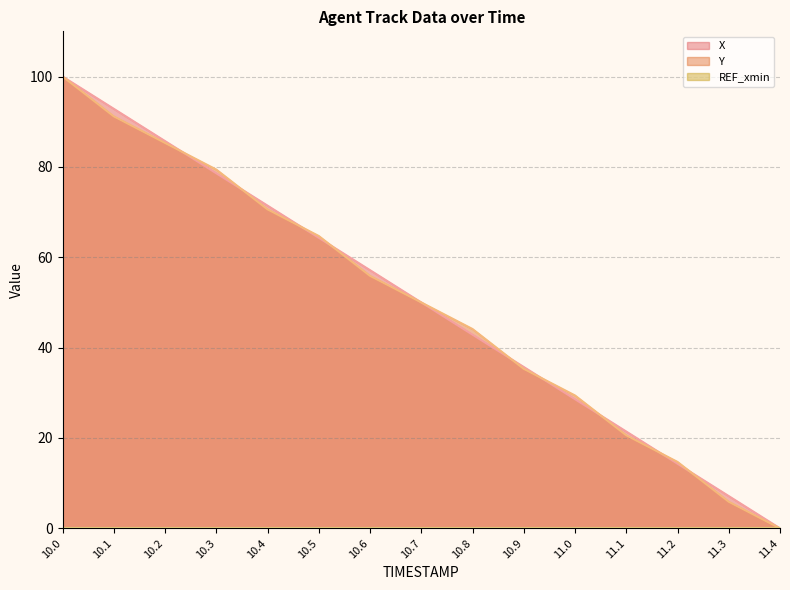

At which label is Y line closest to 50?

10.7